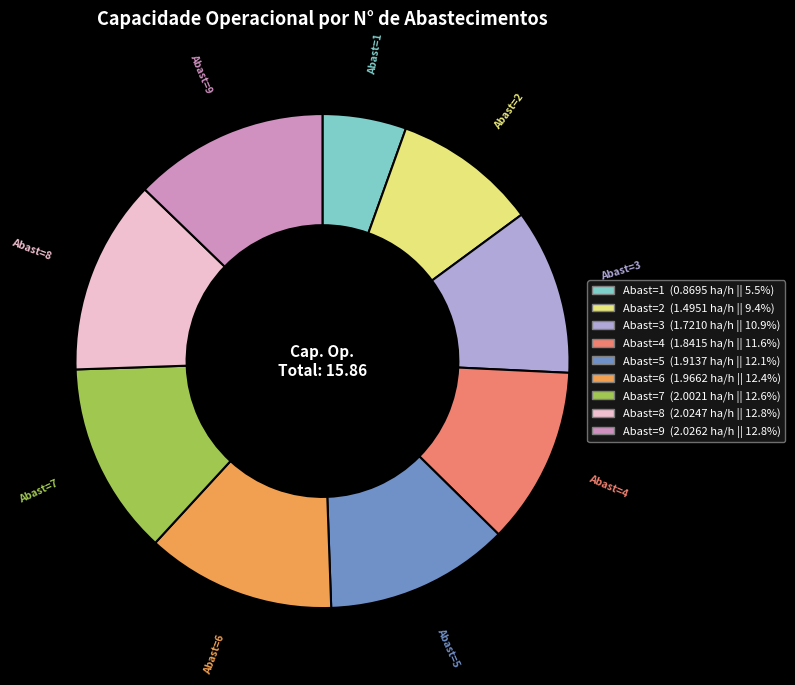

Is there a majority slice in this chart?

No